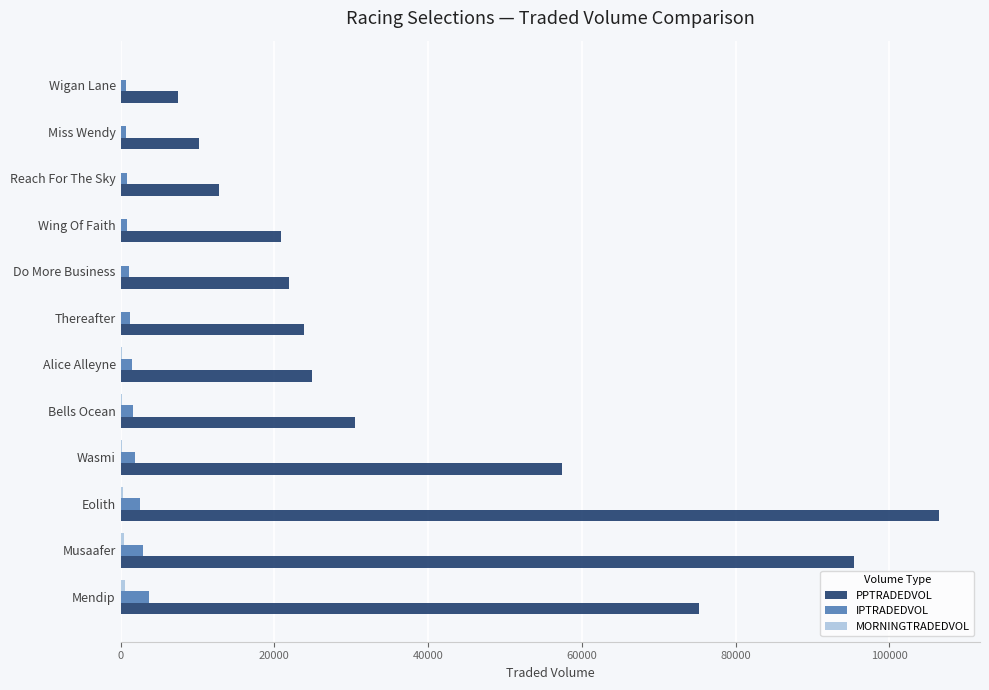

Which series has the largest total across all categories?

PPTRADEDVOL